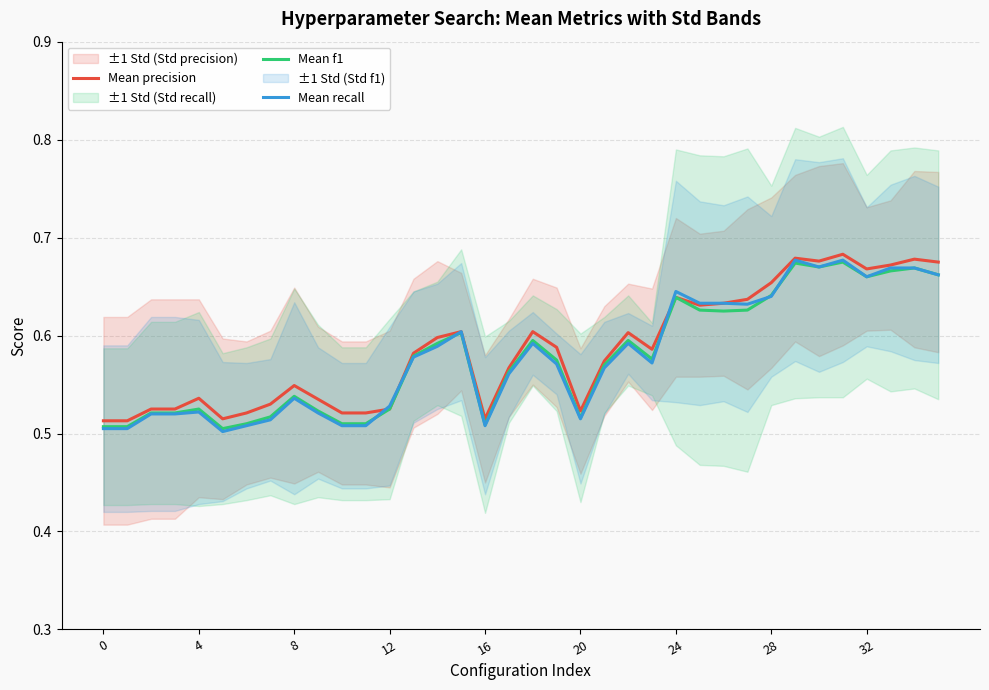

At how many categories does at least one series exceed 0?

36